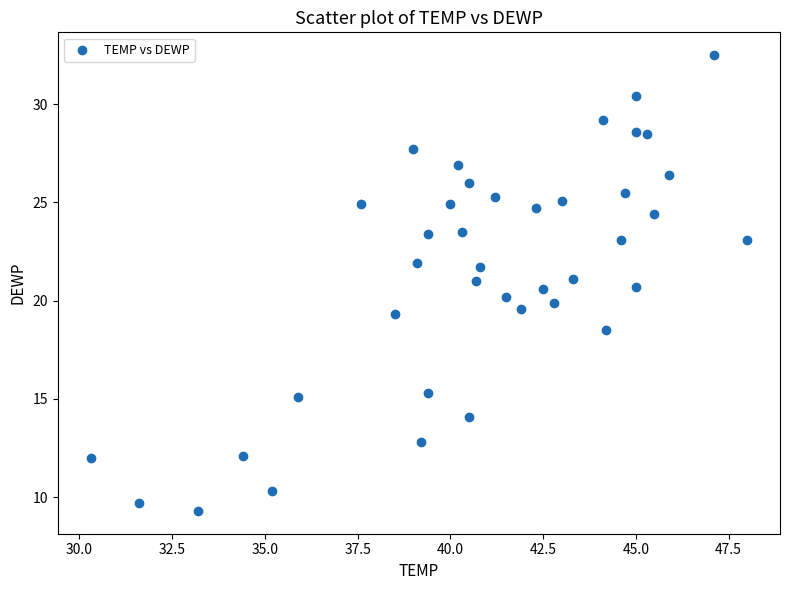

What is the range of X values (max minus min)?

17.7